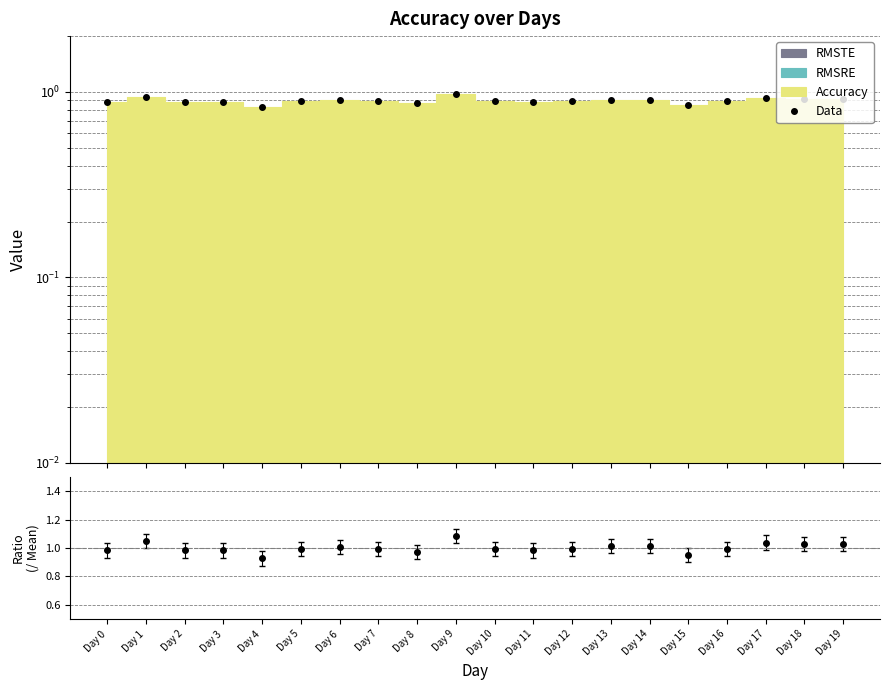

What is the change in value from Day 8 to Day 18?

+0.1